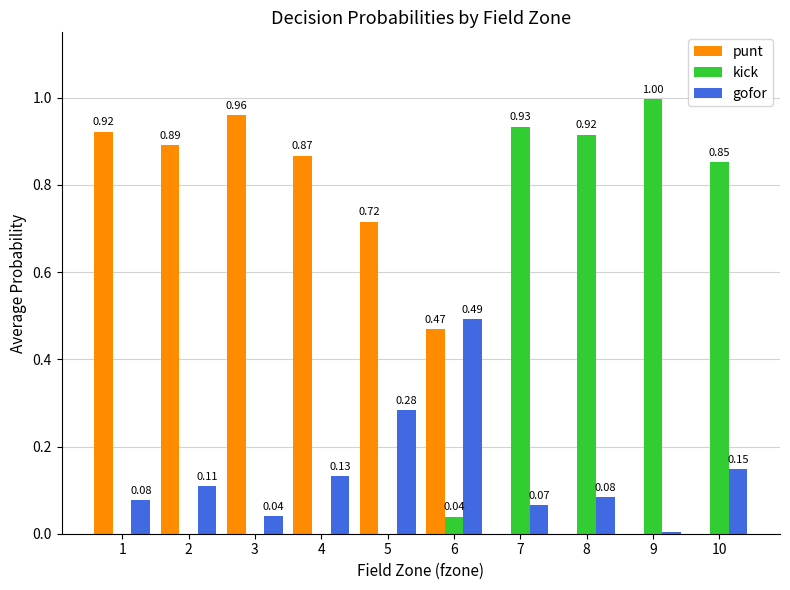

What is the total value across all series at 9?

1.0